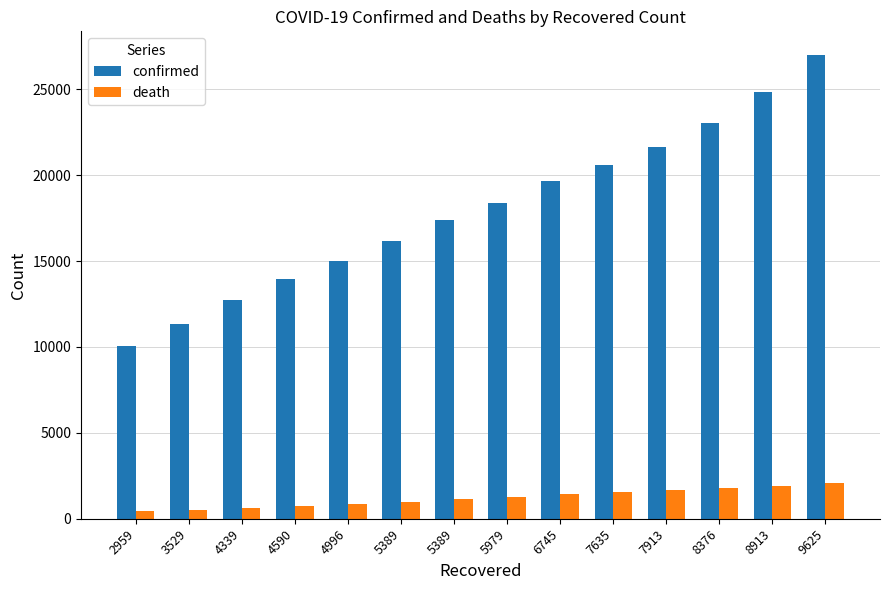

Where does the confirmed series first go above 18407?

6745